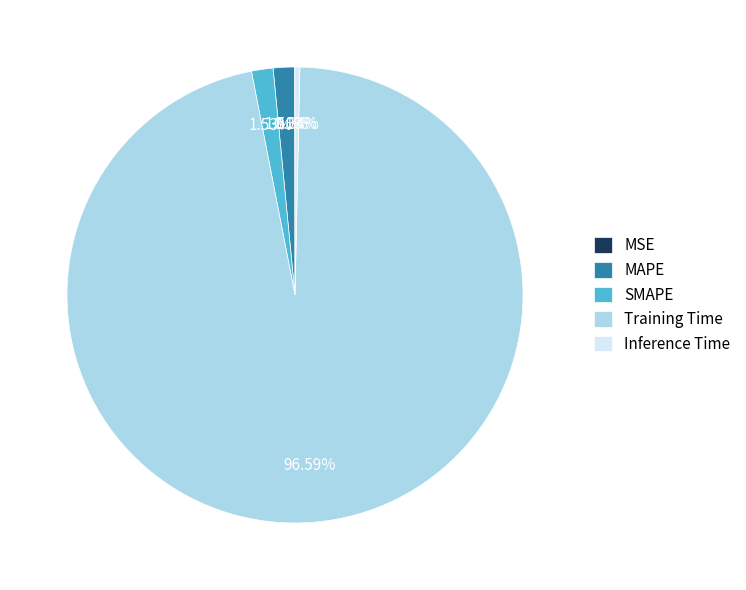

Combined, do MAPE and Inference Time account for over 50%?

No